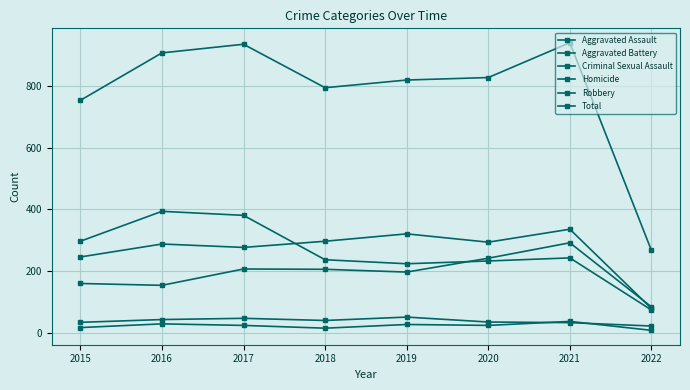

How many interior local valleys does the Robbery series have?

1